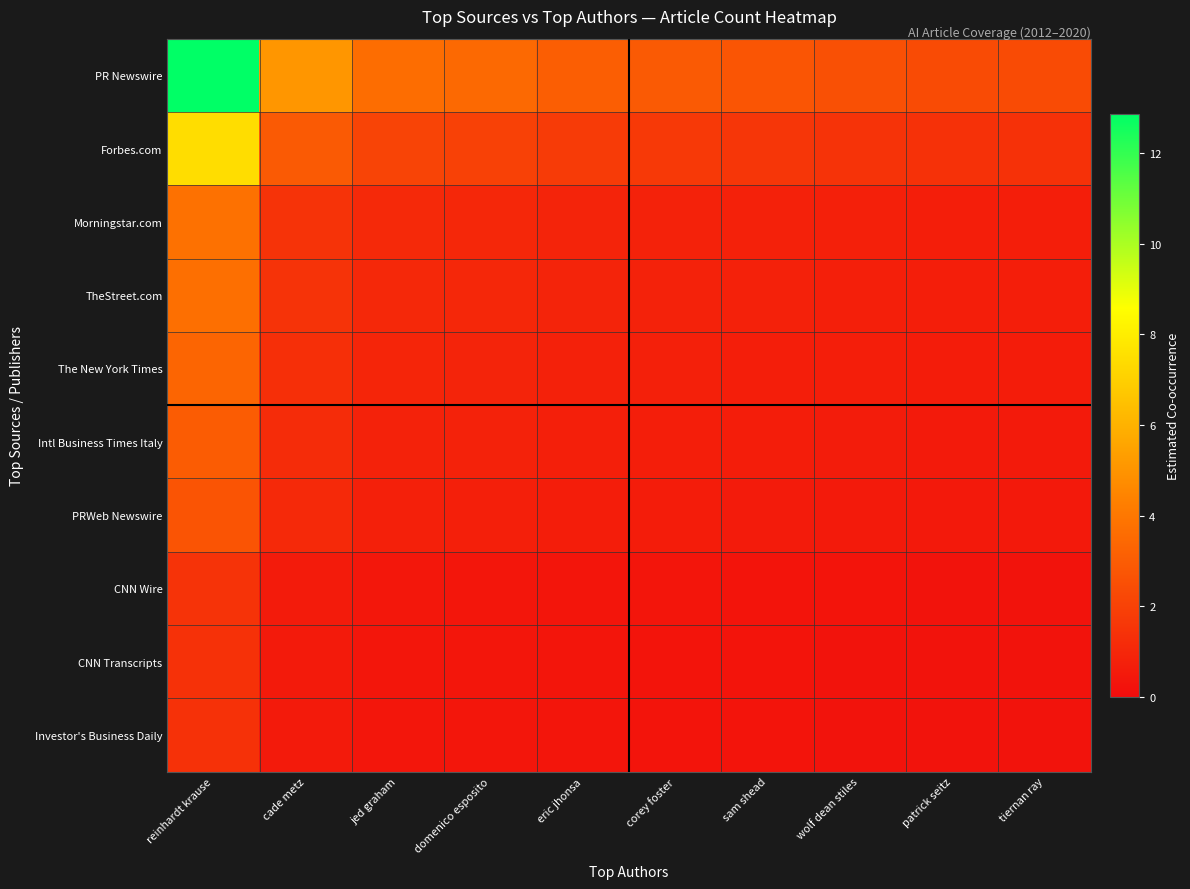

What is the maximum value shown in the chart?

12.9